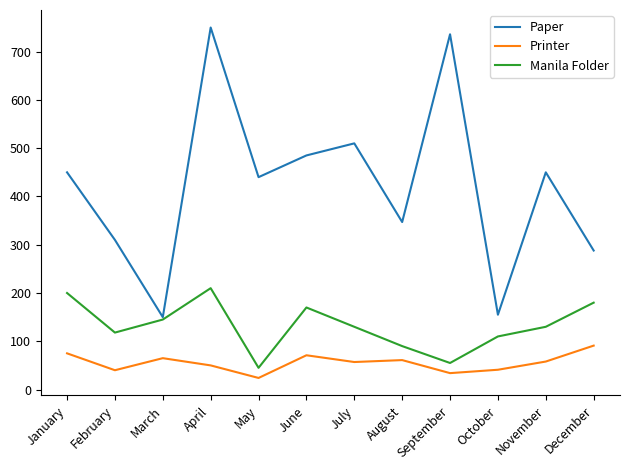

Where is the first local maximum for Printer?

March